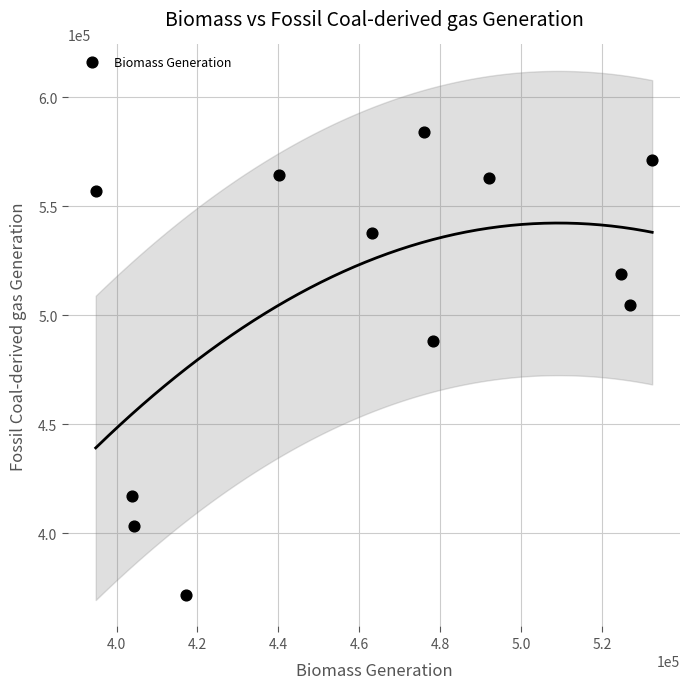

What Y value in the scatter plot is closest to 477777?

488255